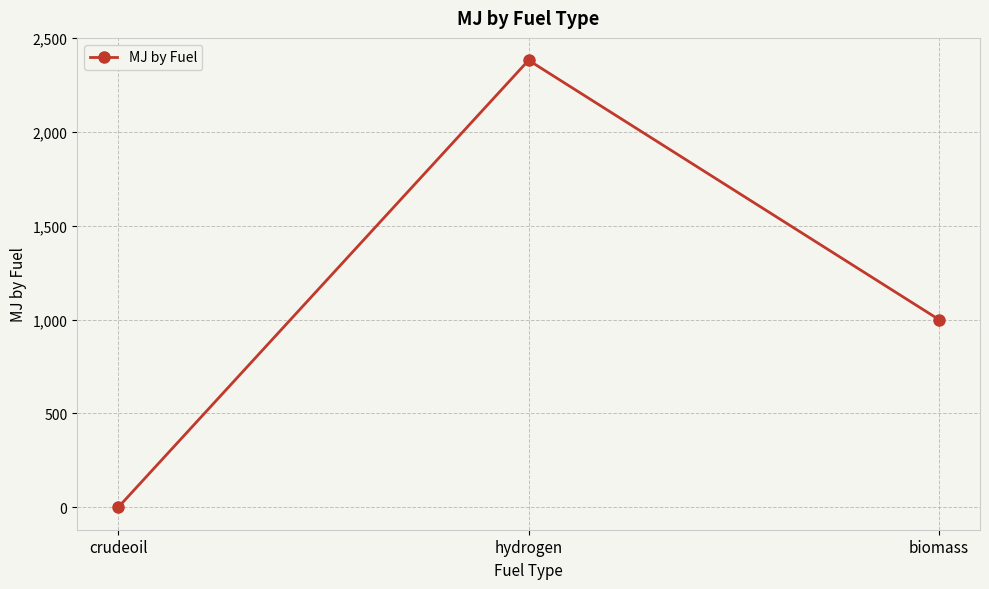

What is the change in value from crudeoil to hydrogen?

+2381.0